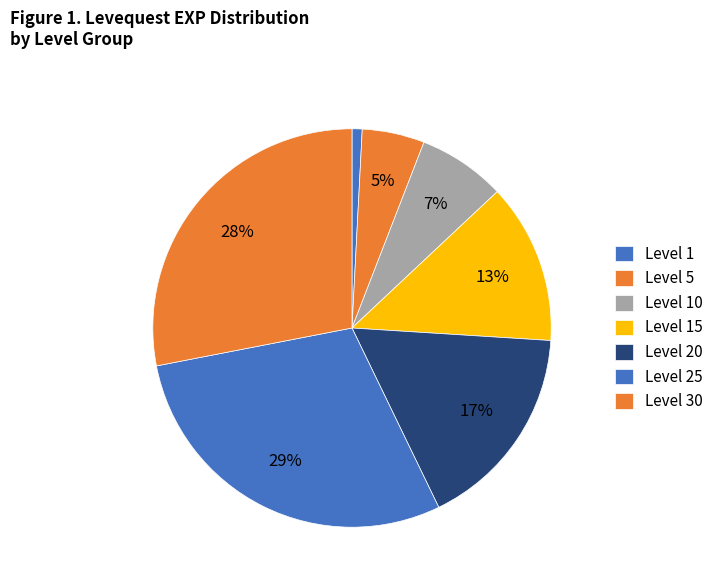

Which category has the smallest portion of the pie?

1